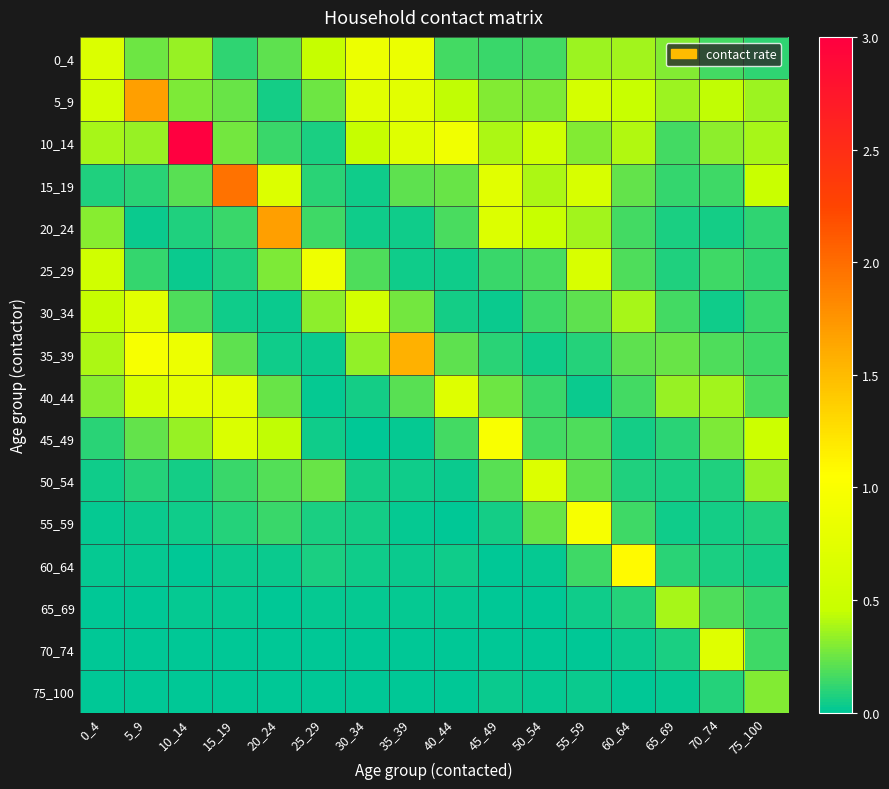

Which series has the widest spread of values?

10_14